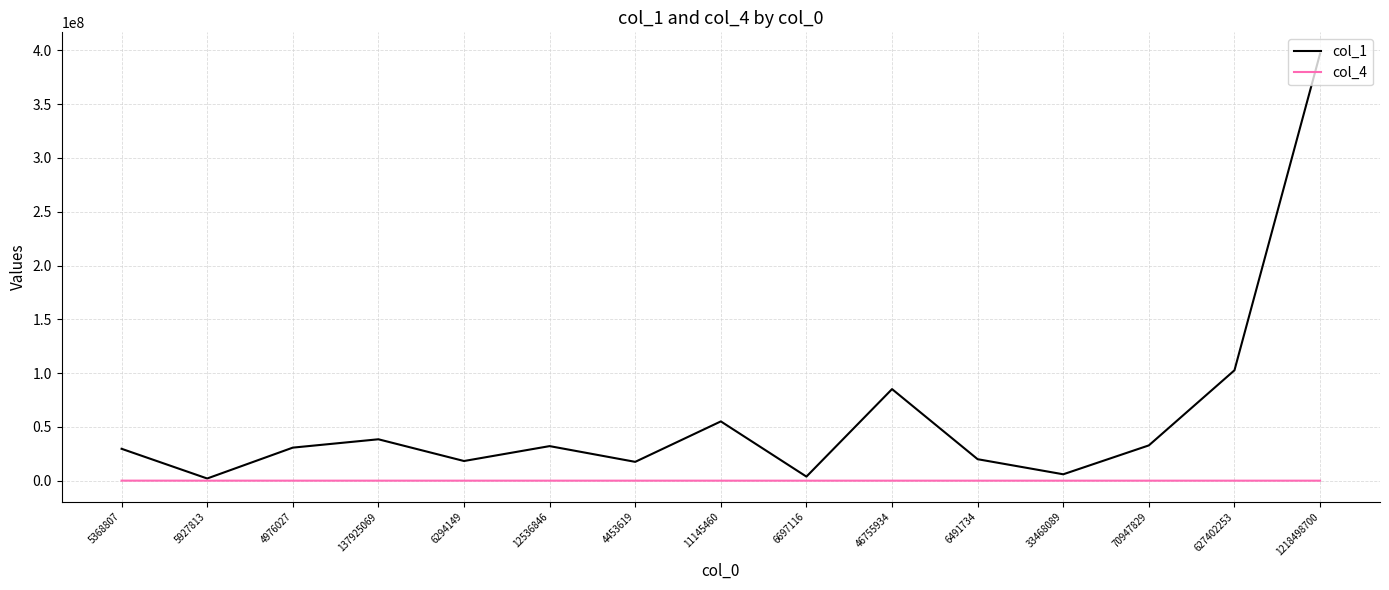

What is the approximate value of col_4 at 70947829?

5636